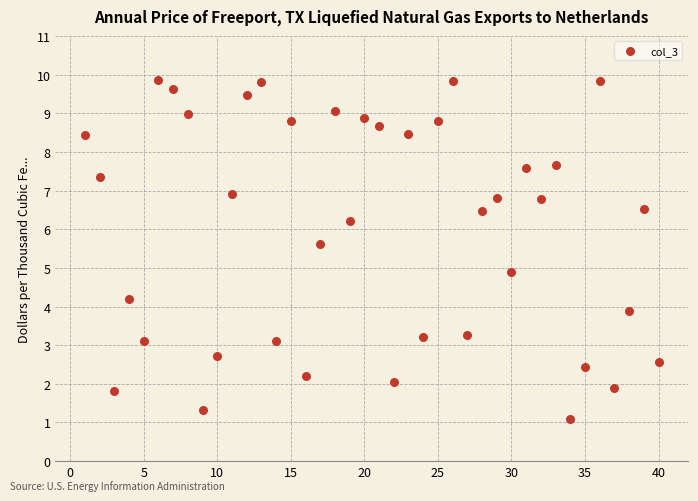

What is the range of Y values (max minus min)?

8.8